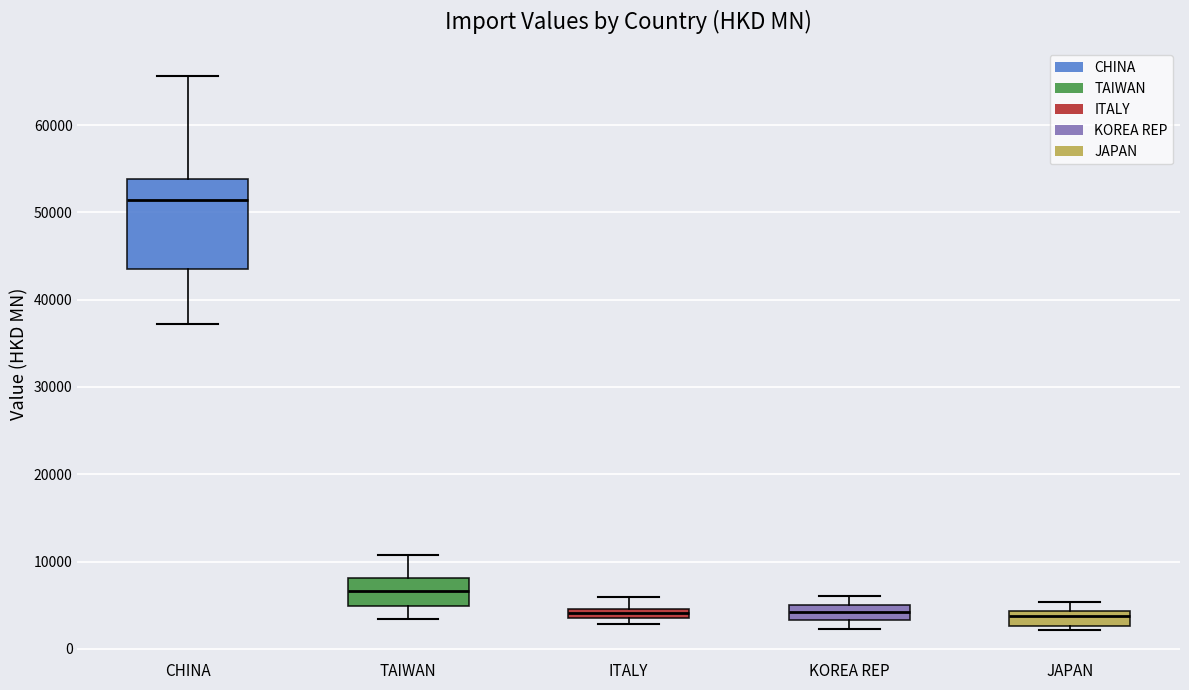

Which box is the tallest, from its lower edge to its upper edge?

CHINA